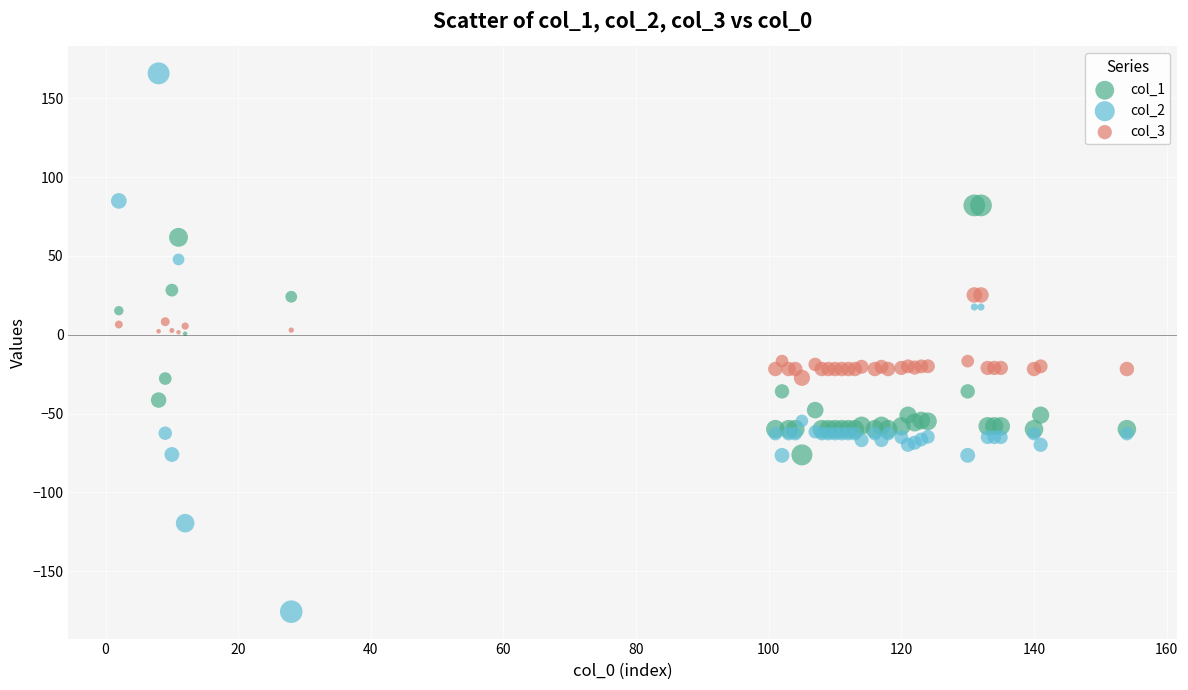

Which series reaches the maximum Y coordinate?

col_2